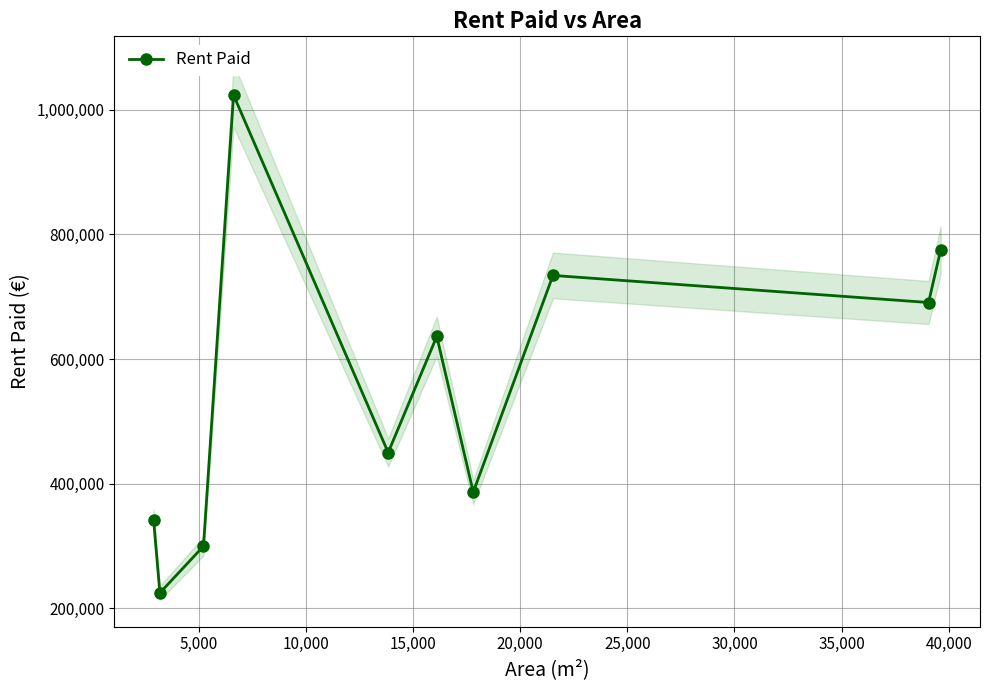

True or false: Rent Paid has more than 2 points higher than both neighbors.

True